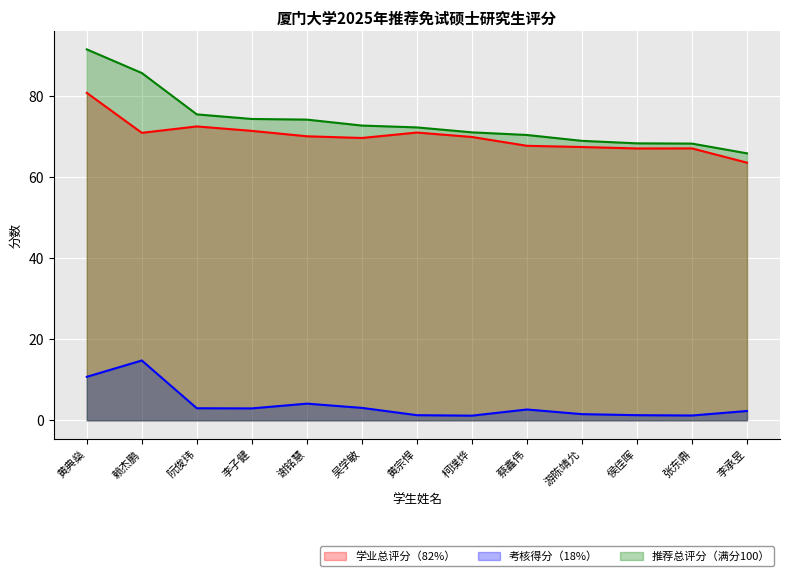

True or false: 推荐总评分（满分100） and 学业总评分（82%） intersect in this chart.

False